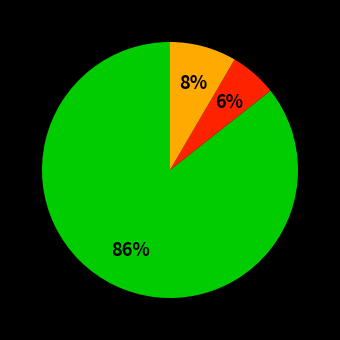

To the nearest percent, what is the difference between the largest and smallest slice percentages?

80%